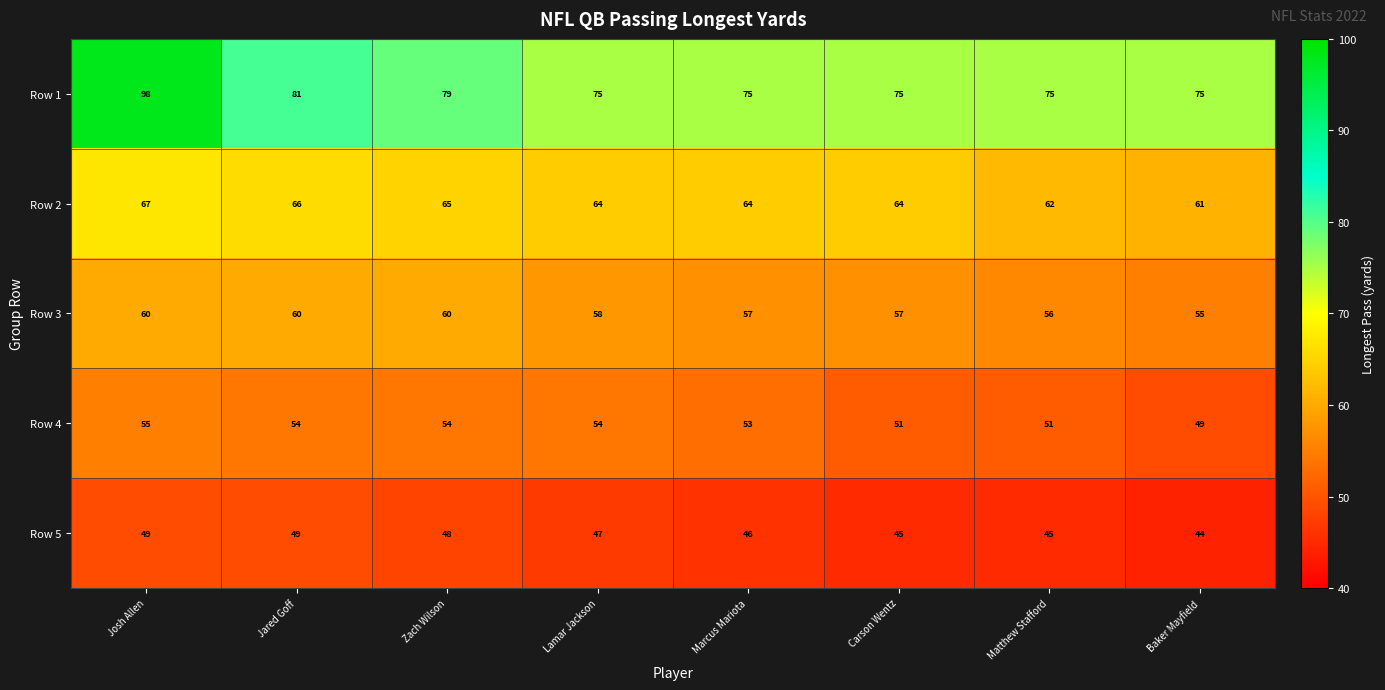

Which series has the largest range (max minus min)?

Row 1